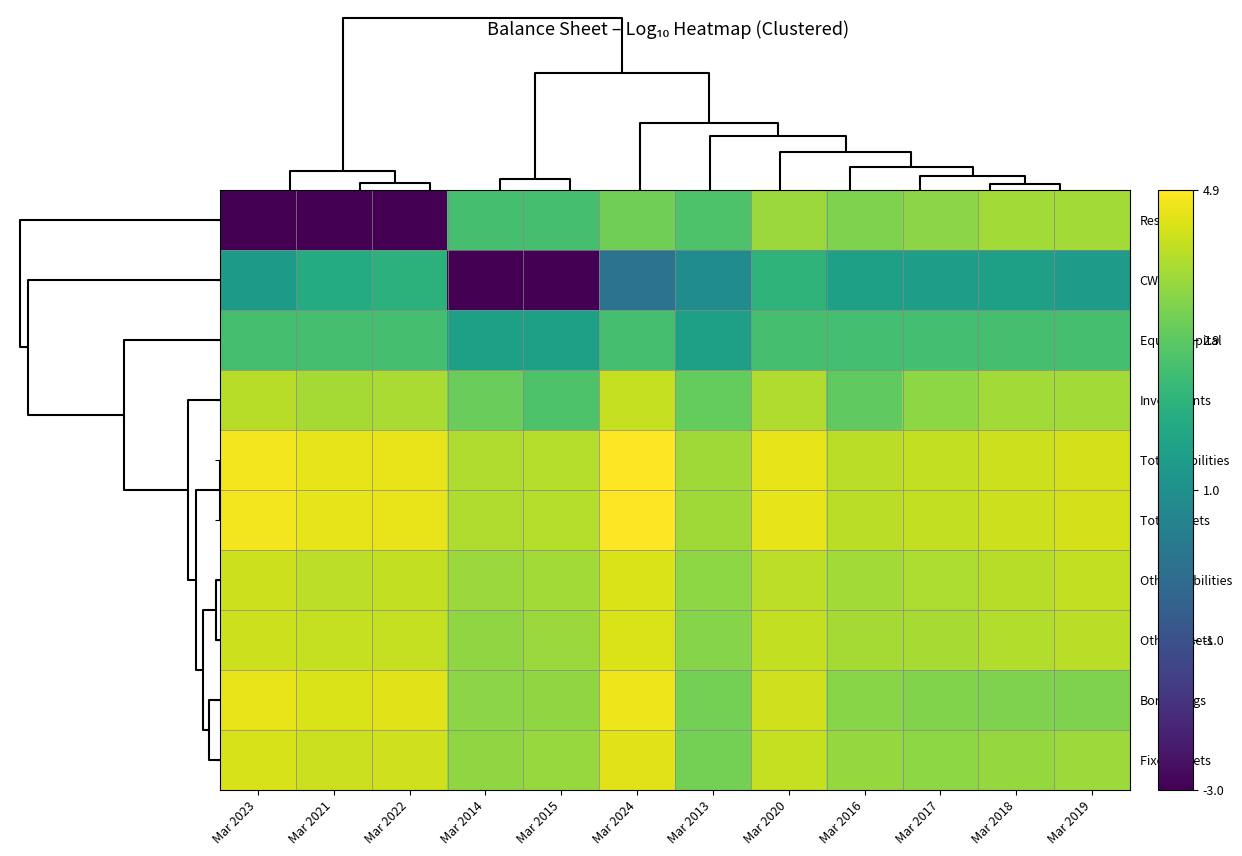

Reading left to right, extract all data points from this chart.

Reserves: Mar 2023=-3.0	Mar 2021=-3.0	Mar 2022=-3.0	Mar 2014=2.6	Mar 2015=2.6	Mar 2024=3.2	Mar 2013=2.7	Mar 2020=3.7	Mar 2016=3.4	Mar 2017=3.5	Mar 2018=3.8	Mar 2019=3.8
CWIP: Mar 2023=1.3	Mar 2021=1.9	Mar 2022=2.1	Mar 2014=-3.0	Mar 2015=-3.0	Mar 2024=0.0	Mar 2013=0.8	Mar 2020=2.1	Mar 2016=1.5	Mar 2017=1.4	Mar 2018=1.5	Mar 2019=1.4
Equity Capital: Mar 2023=2.6	Mar 2021=2.6	Mar 2022=2.6	Mar 2014=1.5	Mar 2015=1.5	Mar 2024=2.6	Mar 2013=1.5	Mar 2020=2.6	Mar 2016=2.6	Mar 2017=2.6	Mar 2018=2.6	Mar 2019=2.6
Investments: Mar 2023=4.1	Mar 2021=3.9	Mar 2022=3.9	Mar 2014=3.1	Mar 2015=2.7	Mar 2024=4.2	Mar 2013=3.1	Mar 2020=4.0	Mar 2016=3.0	Mar 2017=3.6	Mar 2018=3.8	Mar 2019=3.8
Total Liabilities: Mar 2023=4.8	Mar 2021=4.6	Mar 2022=4.7	Mar 2014=4.0	Mar 2015=4.0	Mar 2024=4.9	Mar 2013=3.8	Mar 2020=4.6	Mar 2016=4.1	Mar 2017=4.2	Mar 2018=4.3	Mar 2019=4.4
Total Assets: Mar 2023=4.8	Mar 2021=4.6	Mar 2022=4.7	Mar 2014=4.0	Mar 2015=4.0	Mar 2024=4.9	Mar 2013=3.8	Mar 2020=4.6	Mar 2016=4.1	Mar 2017=4.2	Mar 2018=4.3	Mar 2019=4.4
Other Liabilities: Mar 2023=4.3	Mar 2021=4.1	Mar 2022=4.2	Mar 2014=3.7	Mar 2015=3.8	Mar 2024=4.5	Mar 2013=3.6	Mar 2020=4.1	Mar 2016=3.8	Mar 2017=3.9	Mar 2018=4.1	Mar 2019=4.2
Other Assets: Mar 2023=4.3	Mar 2021=4.2	Mar 2022=4.2	Mar 2014=3.6	Mar 2015=3.7	Mar 2024=4.5	Mar 2013=3.5	Mar 2020=4.2	Mar 2016=3.8	Mar 2017=3.9	Mar 2018=4.0	Mar 2019=4.1
Borrowings: Mar 2023=4.7	Mar 2021=4.5	Mar 2022=4.6	Mar 2014=3.5	Mar 2015=3.6	Mar 2024=4.7	Mar 2013=3.3	Mar 2020=4.4	Mar 2016=3.5	Mar 2017=3.4	Mar 2018=3.4	Mar 2019=3.4
Fixed Assets: Mar 2023=4.4	Mar 2021=4.3	Mar 2022=4.3	Mar 2014=3.6	Mar 2015=3.7	Mar 2024=4.6	Mar 2013=3.2	Mar 2020=4.2	Mar 2016=3.7	Mar 2017=3.6	Mar 2018=3.7	Mar 2019=3.8